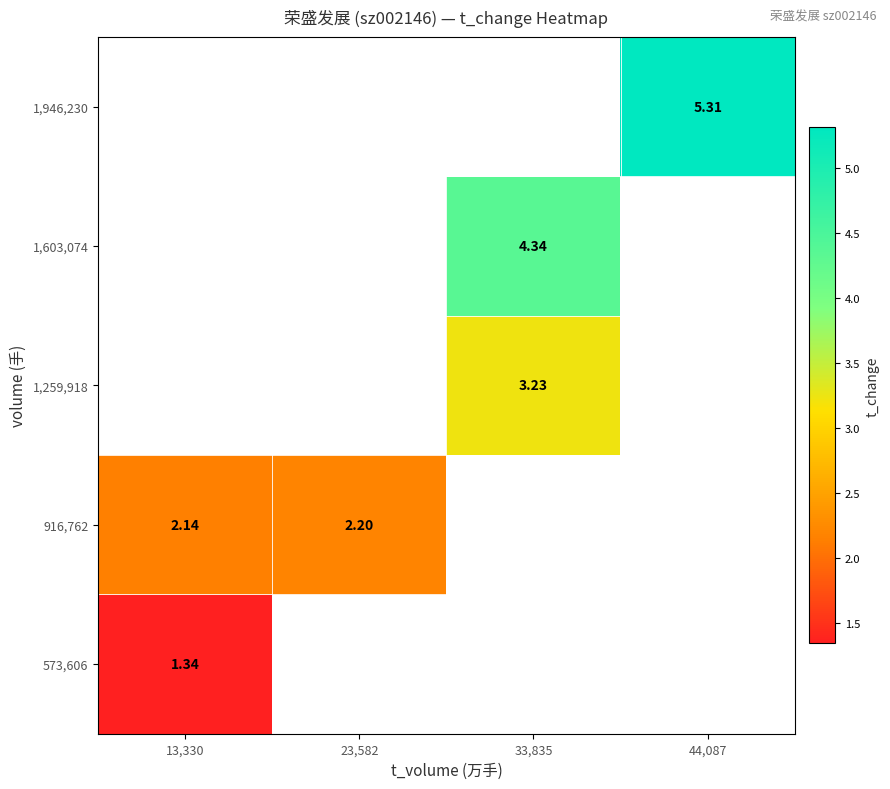

List the series in order of their overall mean, highest first.

573,606, 916,762, 1,259,918, 1,603,074, 1,946,230